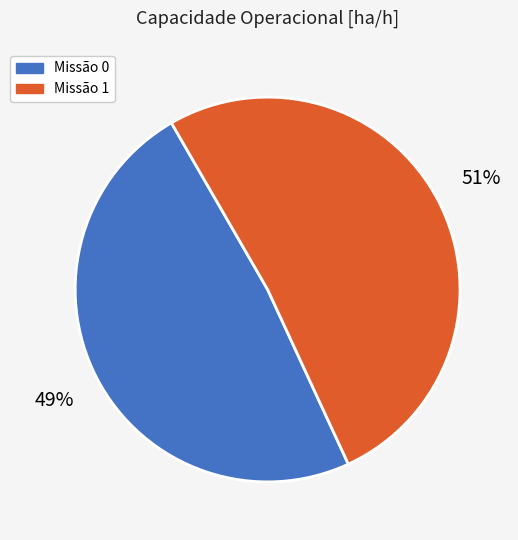

How many segments does this pie chart have?

2